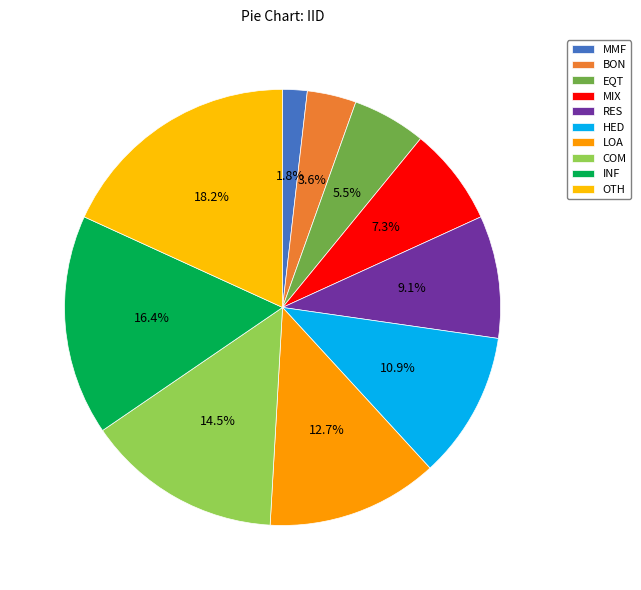

The HED slice represents 11% of the pie. True or false?

True